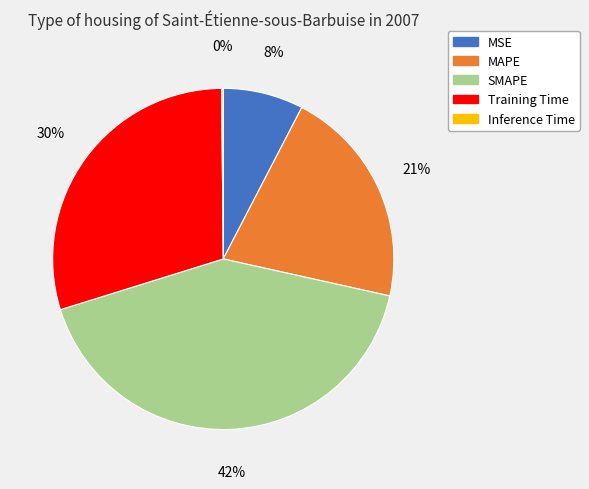

Combined, do MAPE and MSE account for over 50%?

No